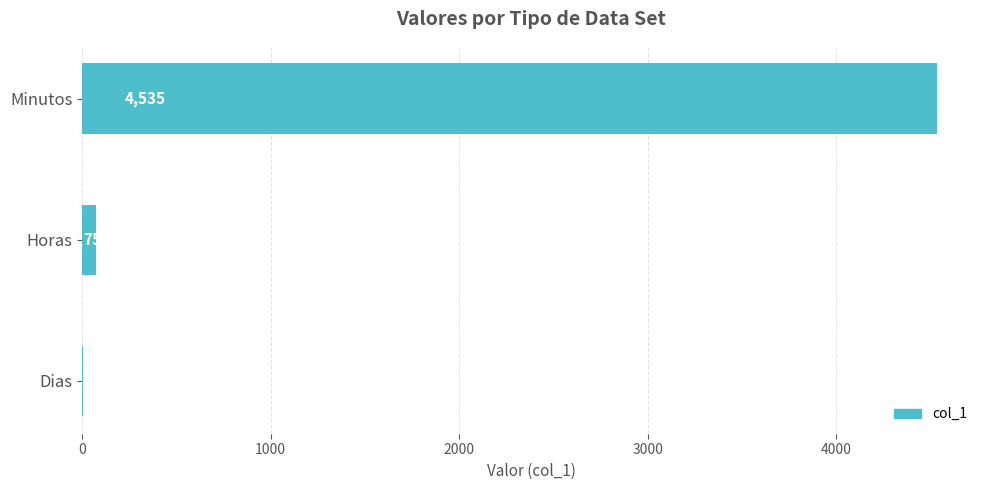

Which label corresponds to the largest value in the chart?

Minutos